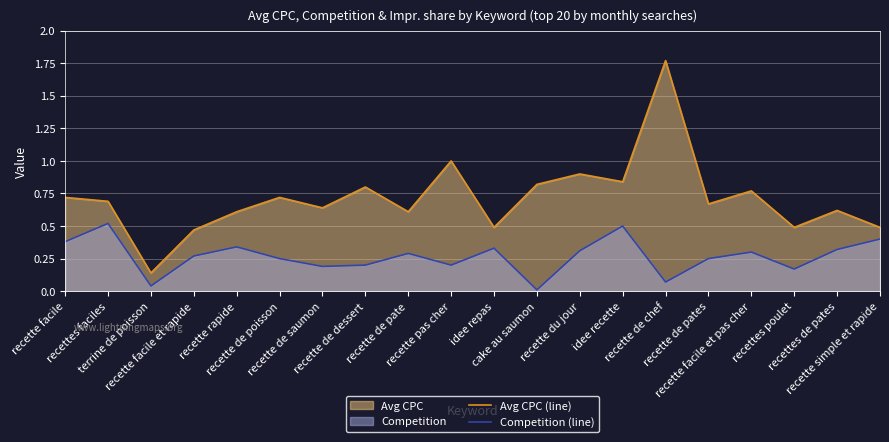

What is the difference between the maximum and second lowest values in the Avg CPC (line) series?

1.3